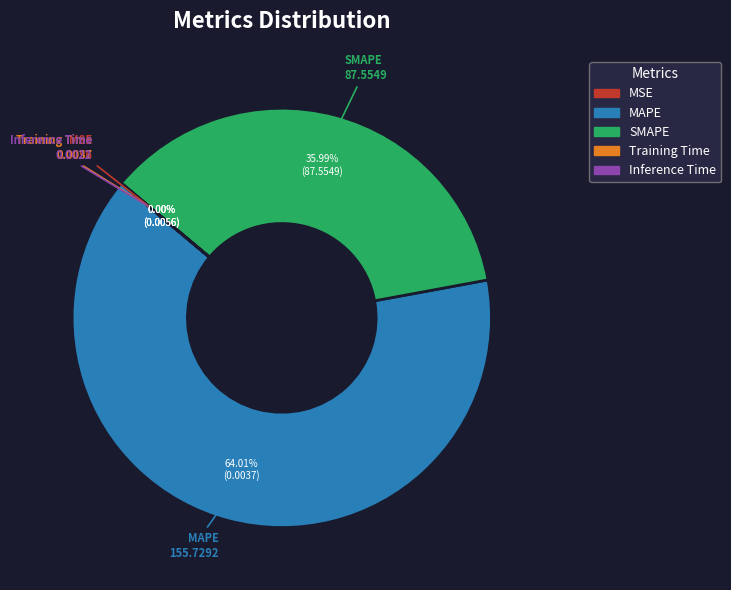

Combined, do SMAPE and MAPE account for over 50%?

Yes